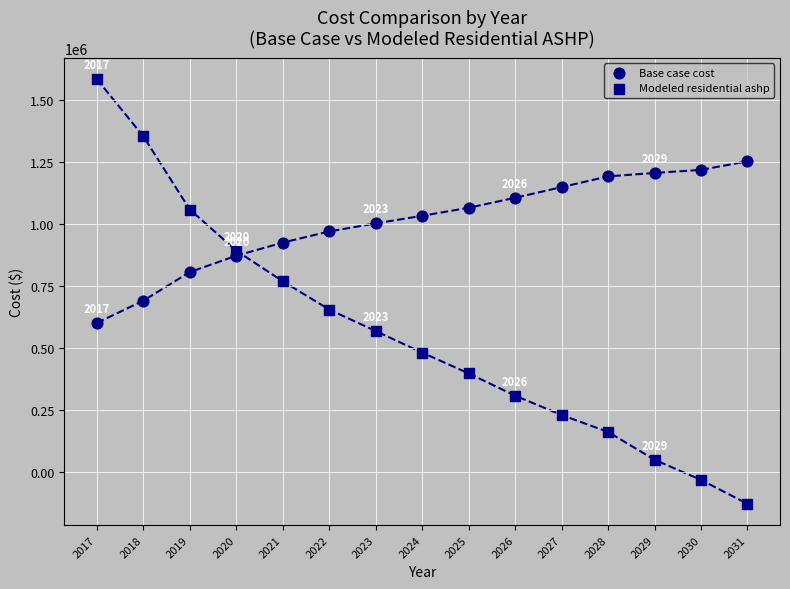

Across all data points, what is the range of Y values (max minus min)?

1713898.5